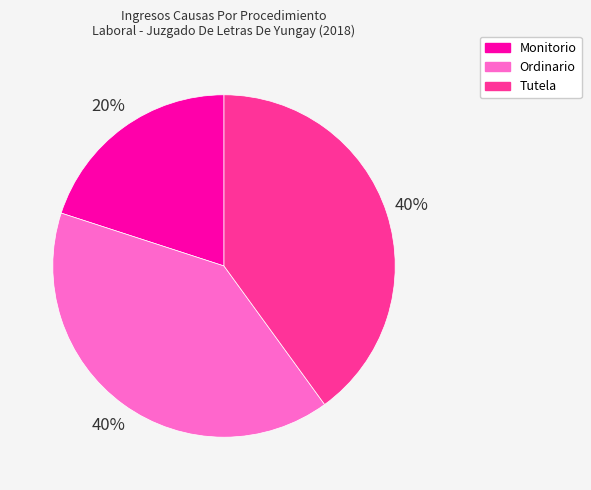

Does any single category account for the majority?

No